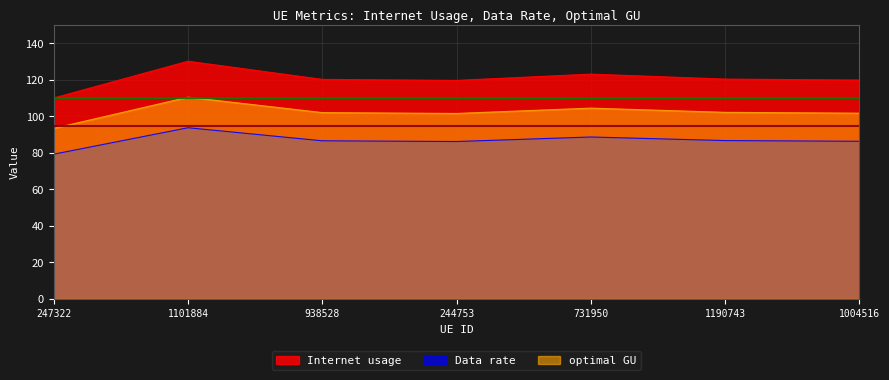

What is the difference between the second highest and minimum values in the Data rate series?

9.4